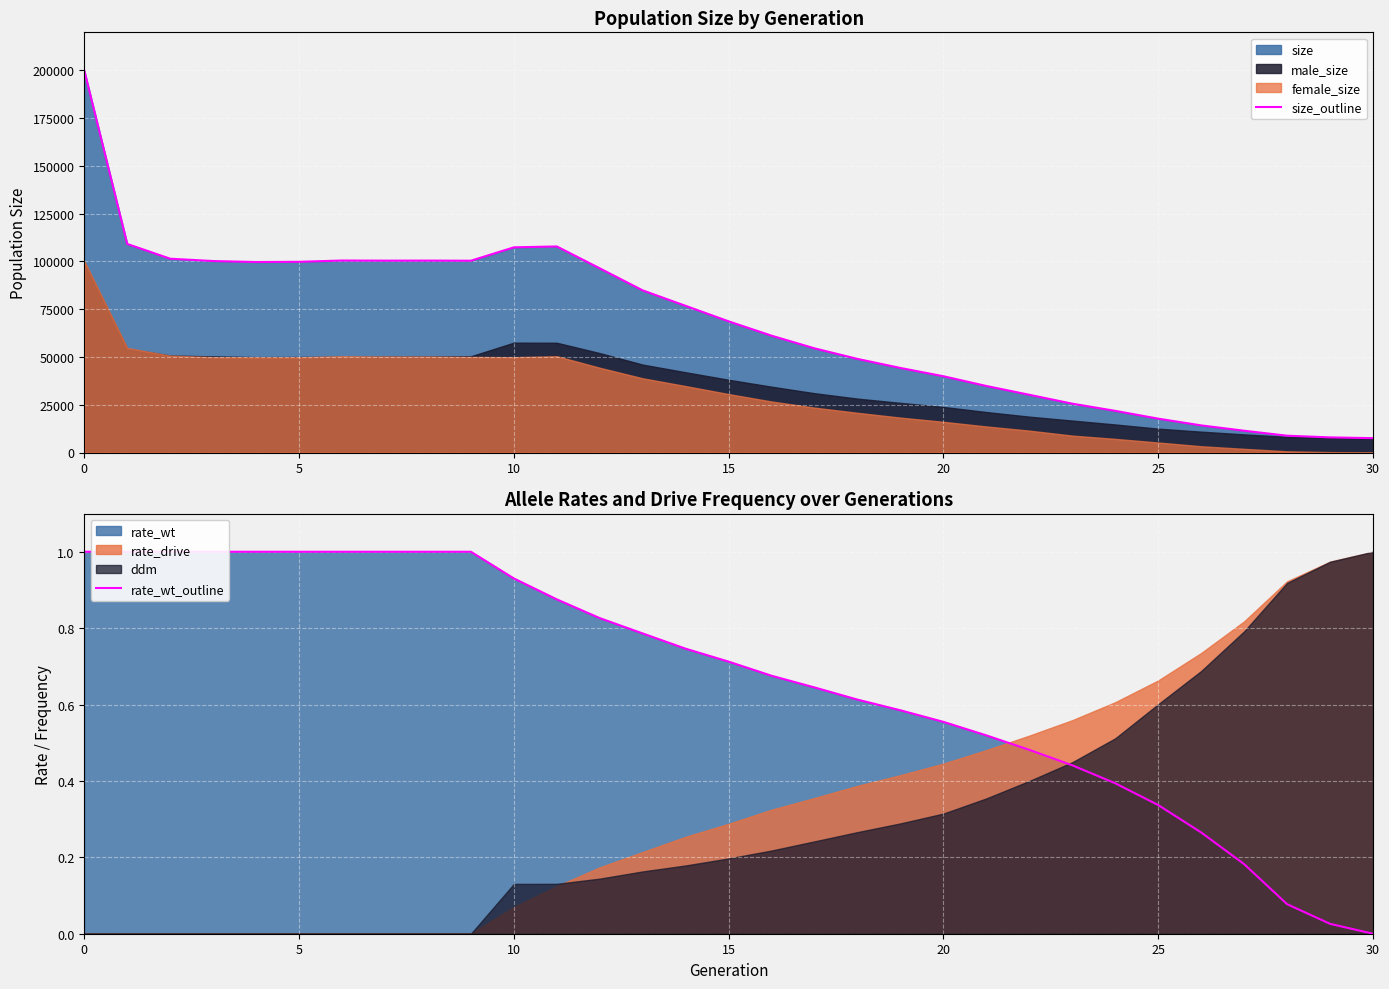

What is the difference between the rate_wt_outline values at 7 and 24?

0.6